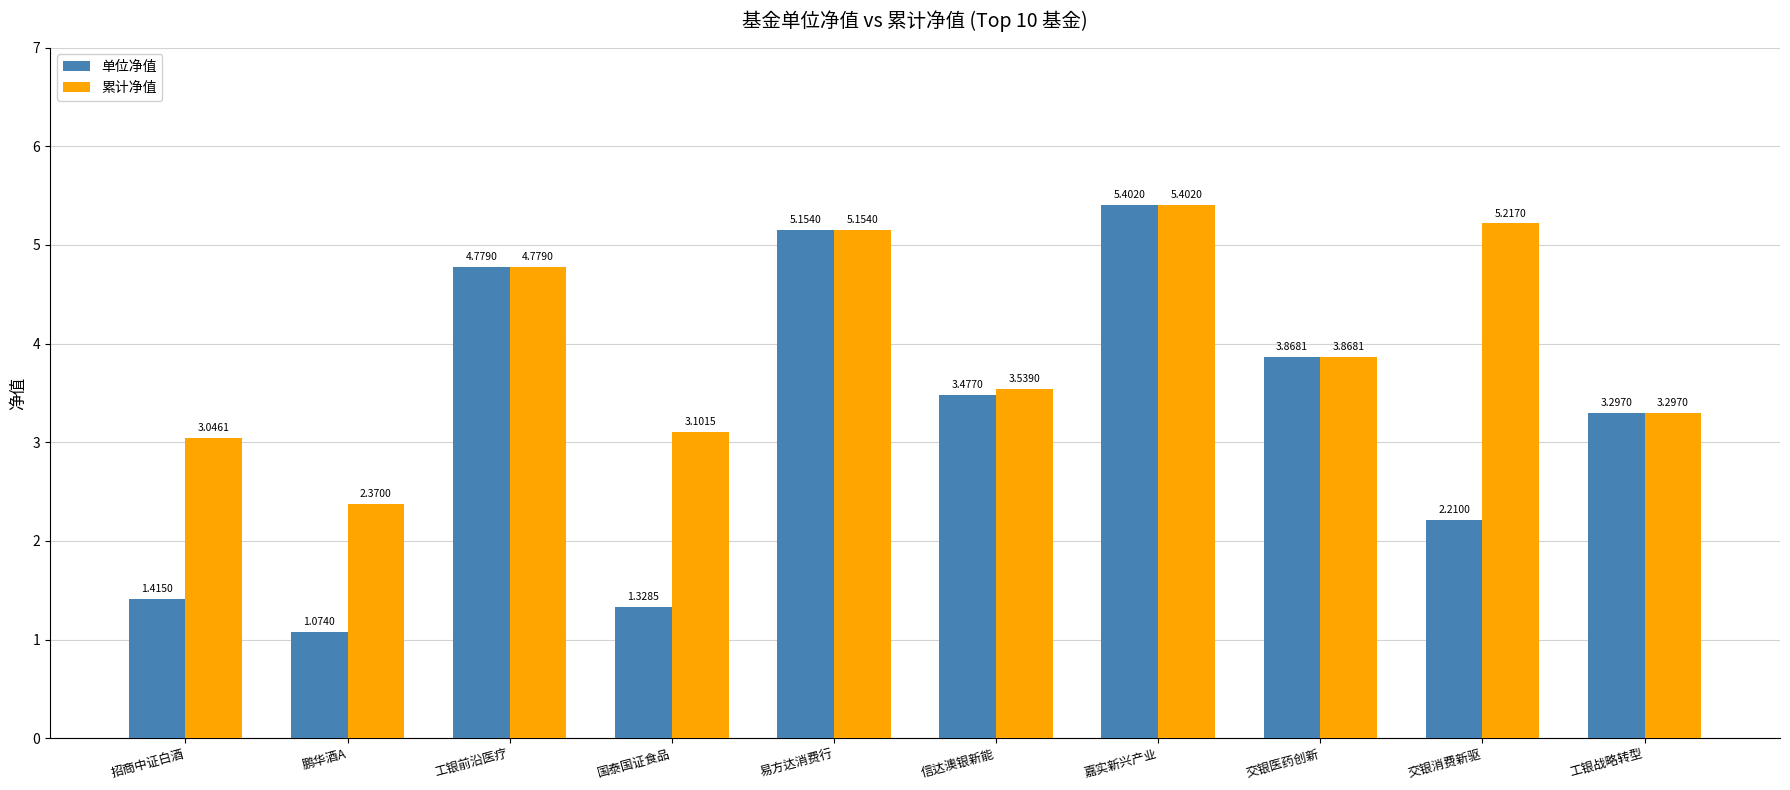

Between 国泰国证食品 and 信达澳银新能, which series saw the biggest shift?

单位净值